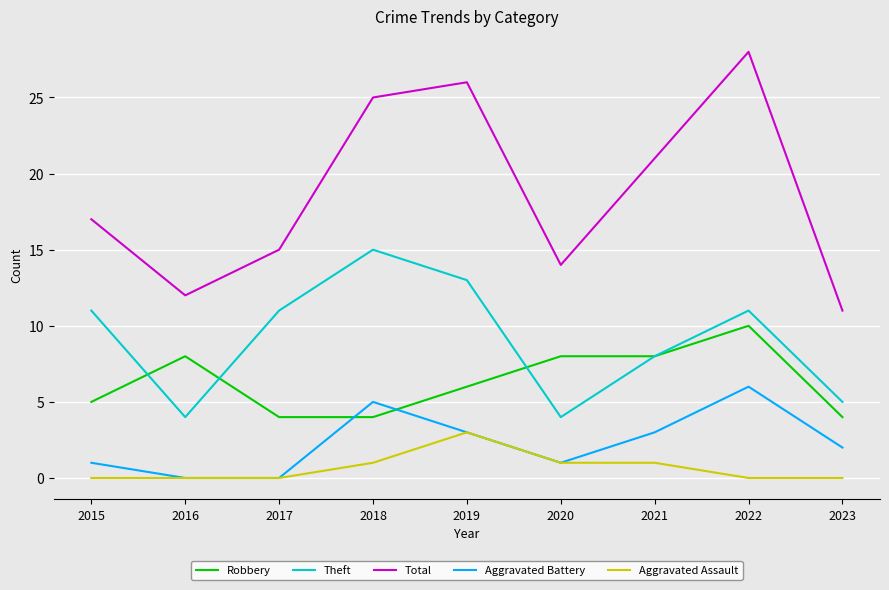

The value of Theft at 2022 is 11. True or false?

True